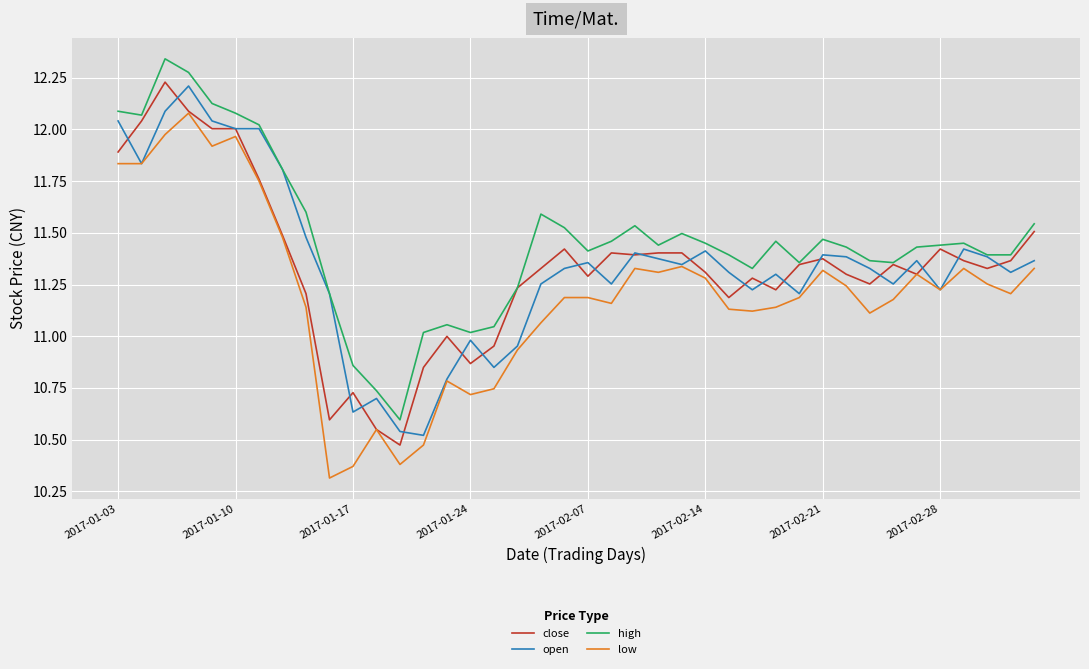

Which series has the largest total across all categories?

high